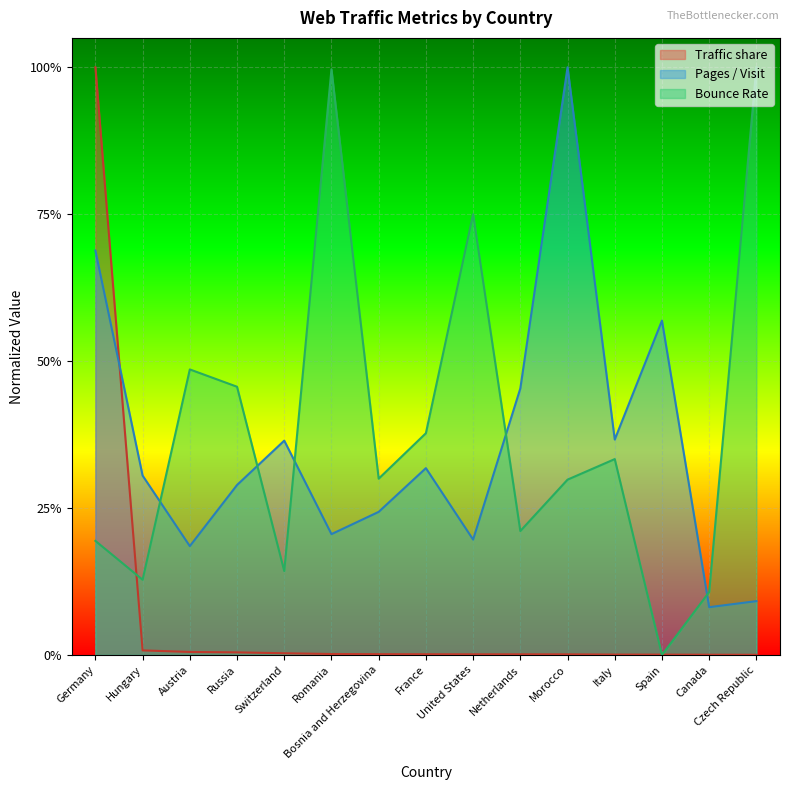

True or false: Bounce Rate has more than 0 points higher than both neighbors.

True